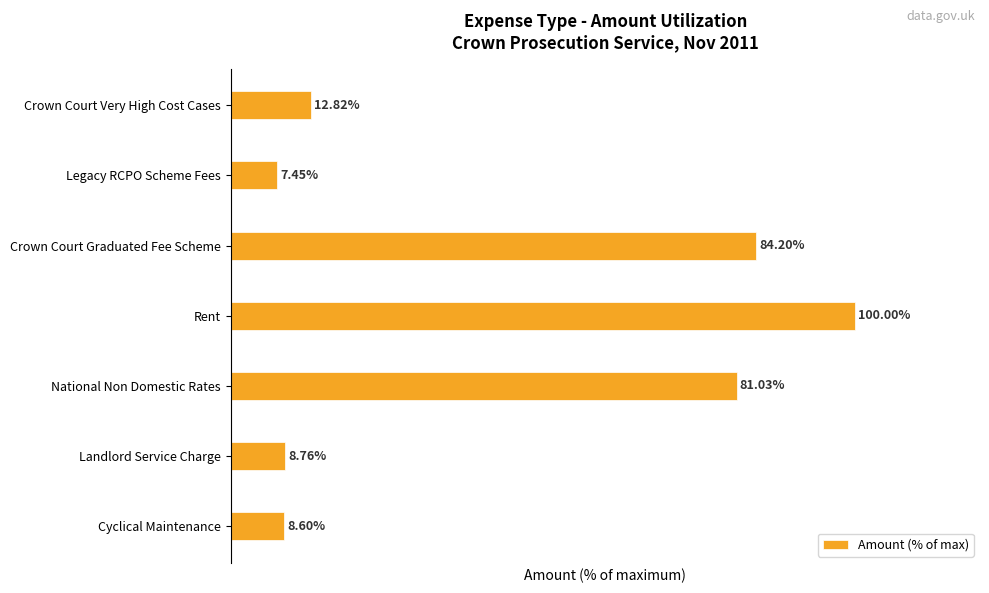

Which category has the lowest value across all series?

Legacy RCPO Scheme Fees